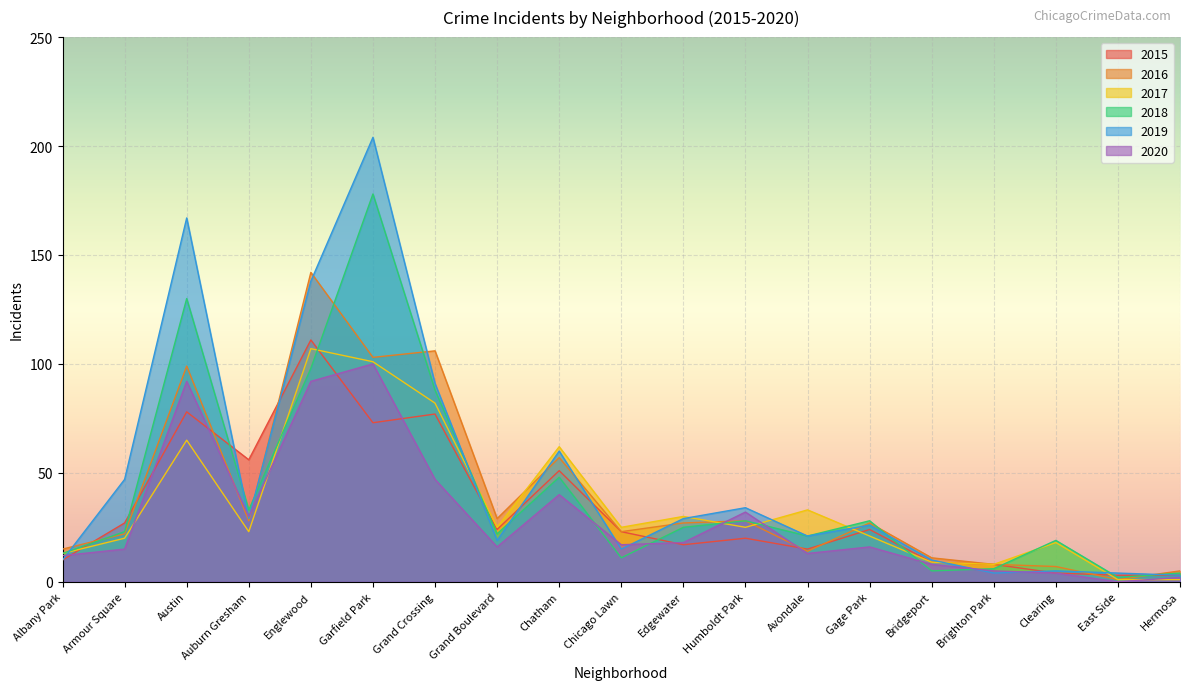

Does the chart display data point markers on the line(s)?

No